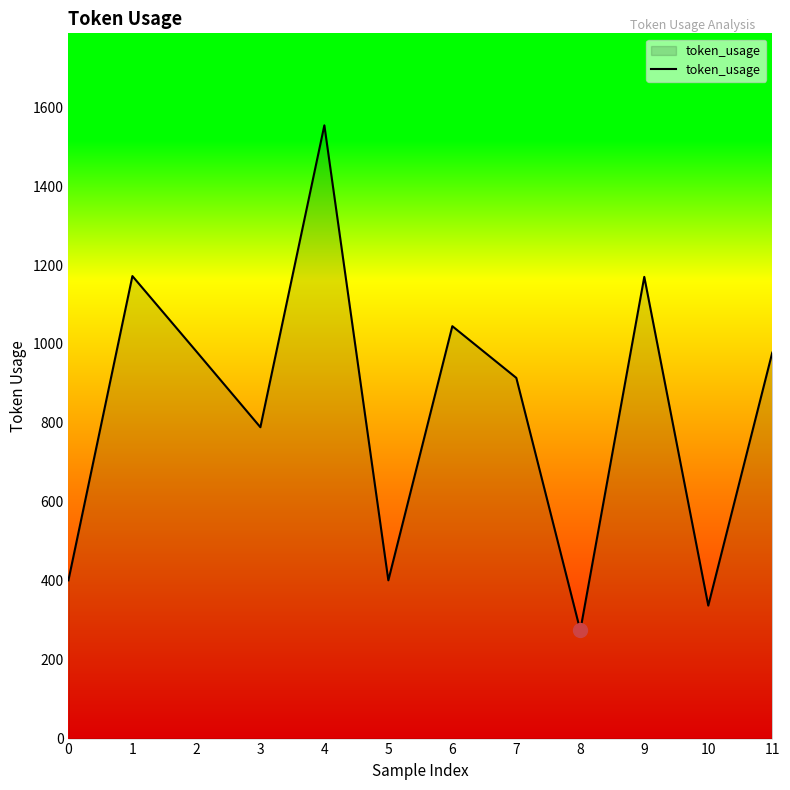

How many lines are shown in the chart?

1